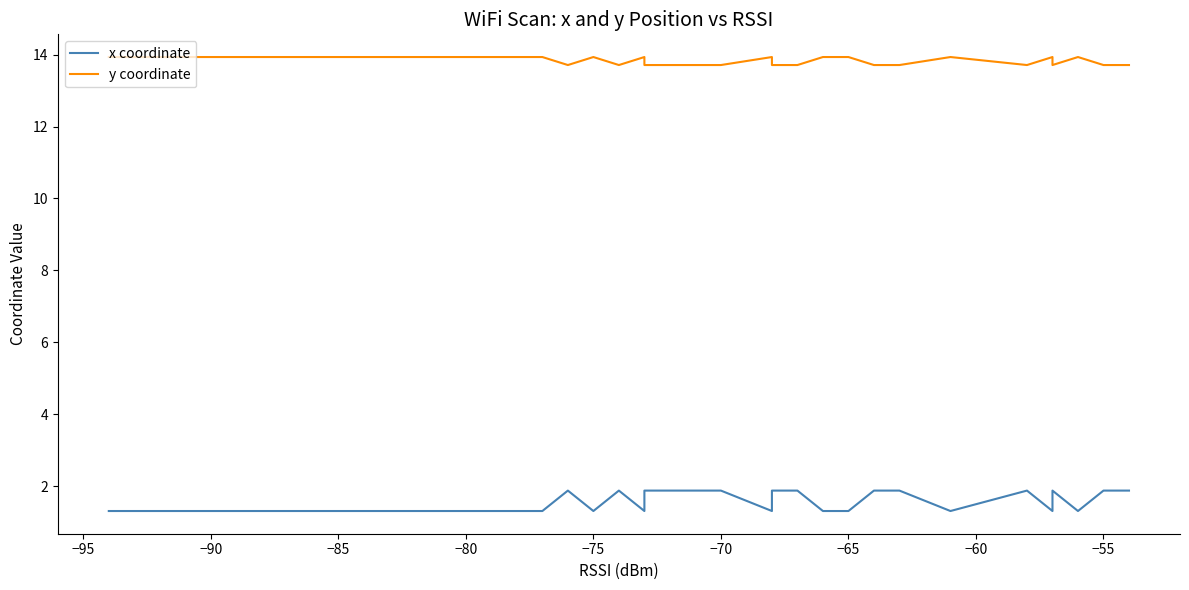

What is the value of the x coordinate point at the 21st from the left?

1.3